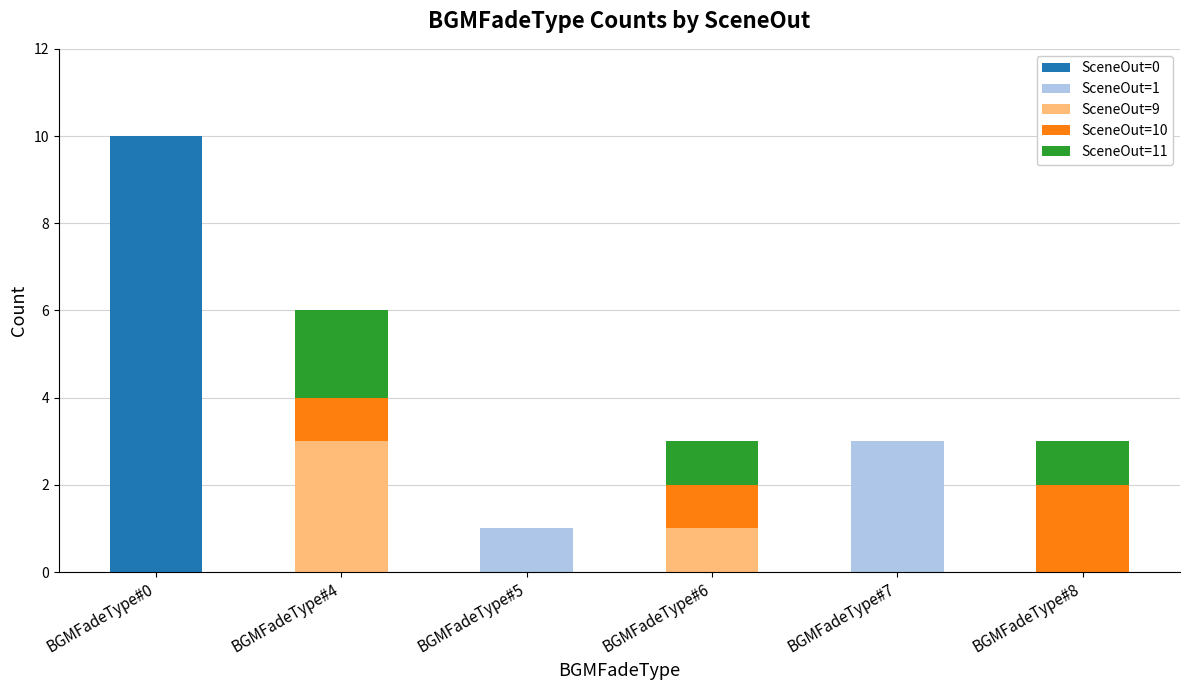

True or false: SceneOut=0 has a value of -6 at BGMFadeType#7.

False